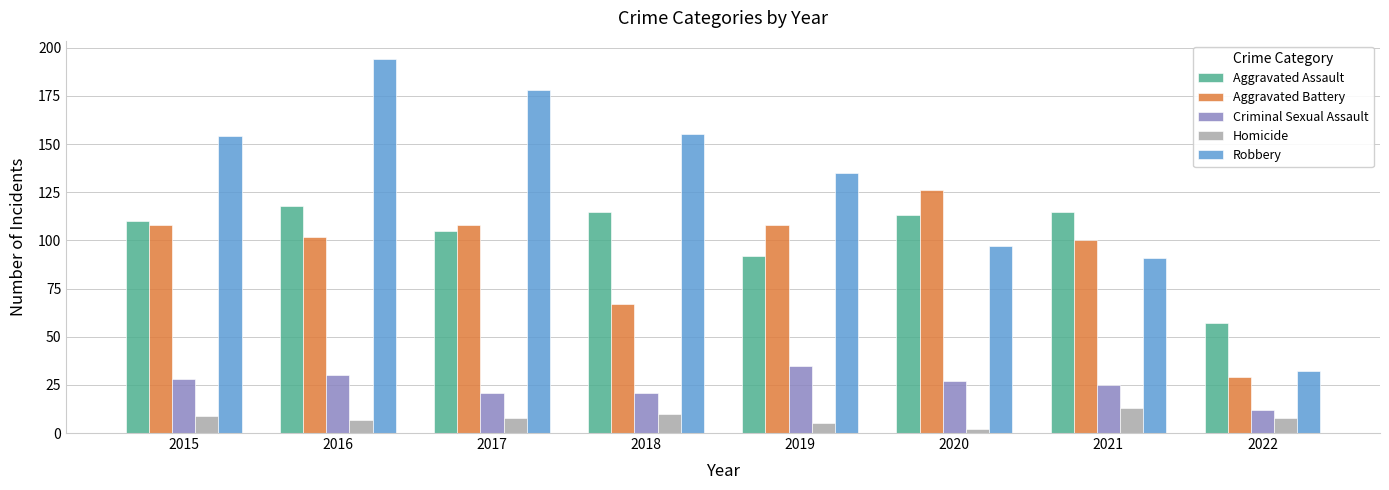

Is the value of Aggravated Assault at 2019 greater than the value of Robbery at 2015?

No